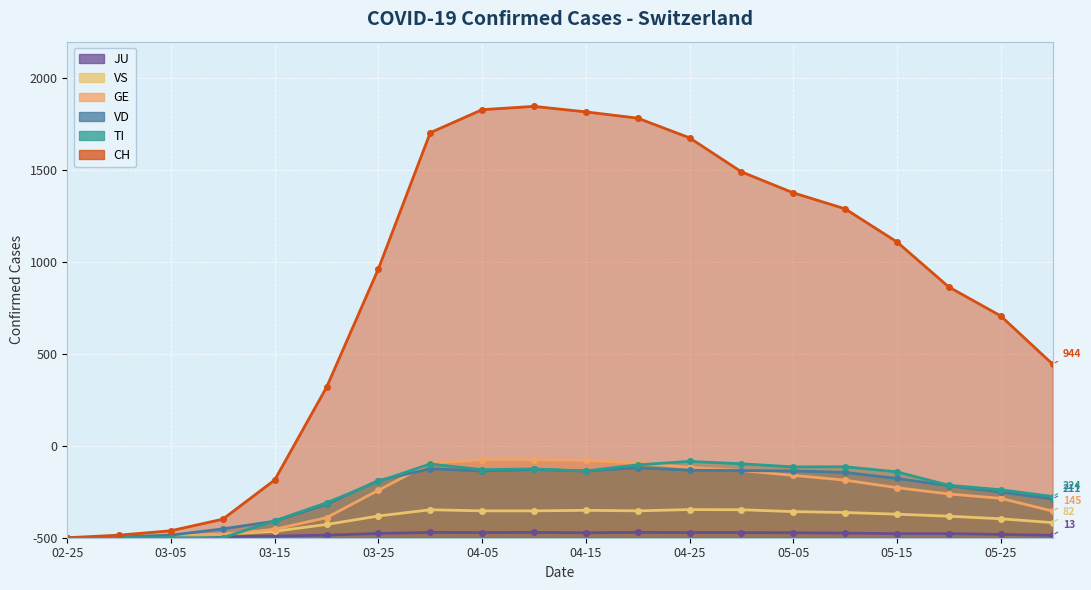

Is it true that VD equals 371 at 2020-04-10?

True